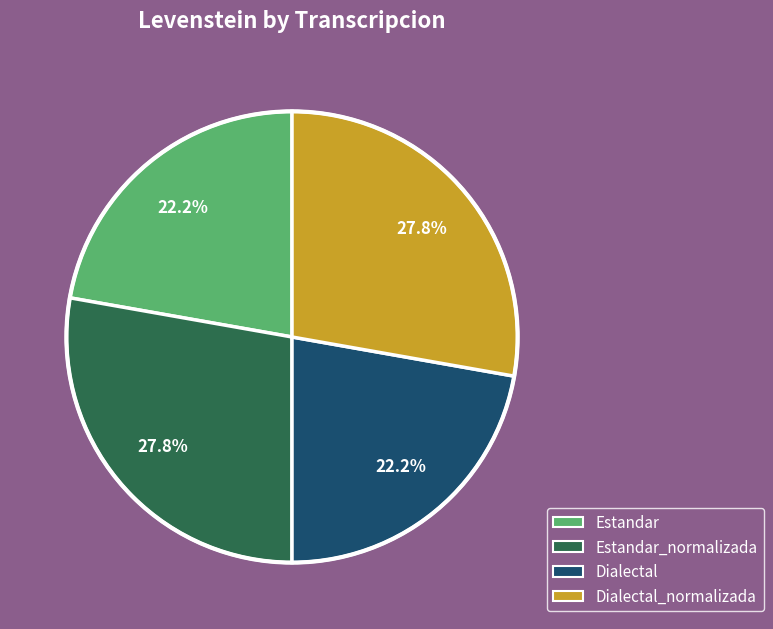

Is there any slice that represents more than half of the pie?

No